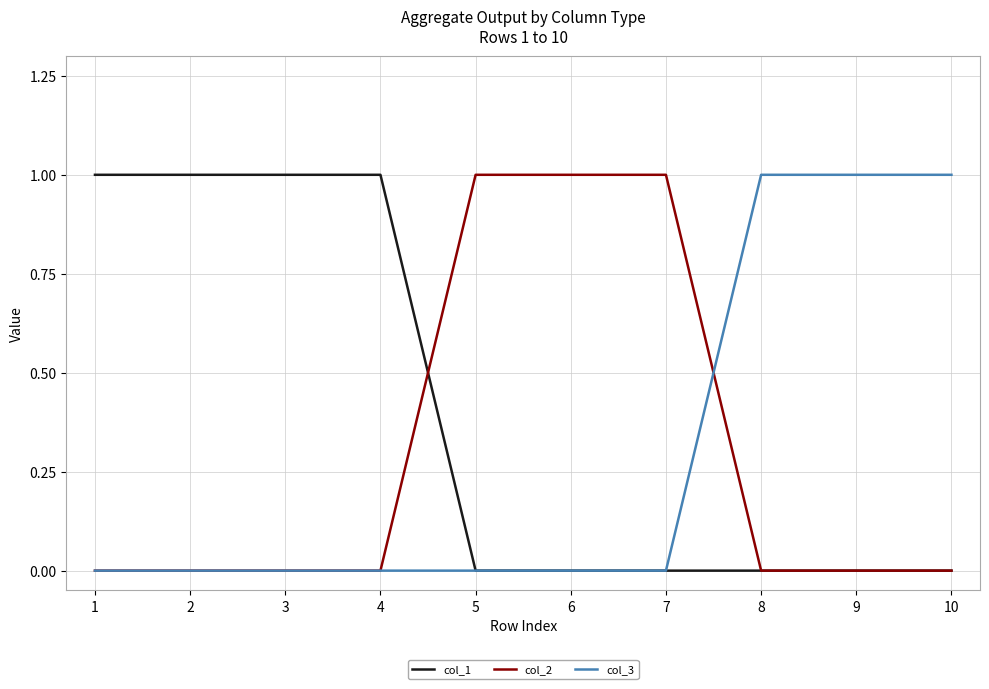

At how many categories does at least one series exceed 0?

10